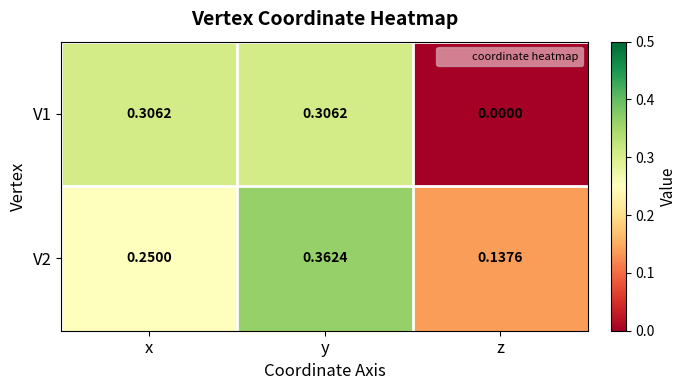

List the labels in order of V2 value, smallest first.

z, x, y